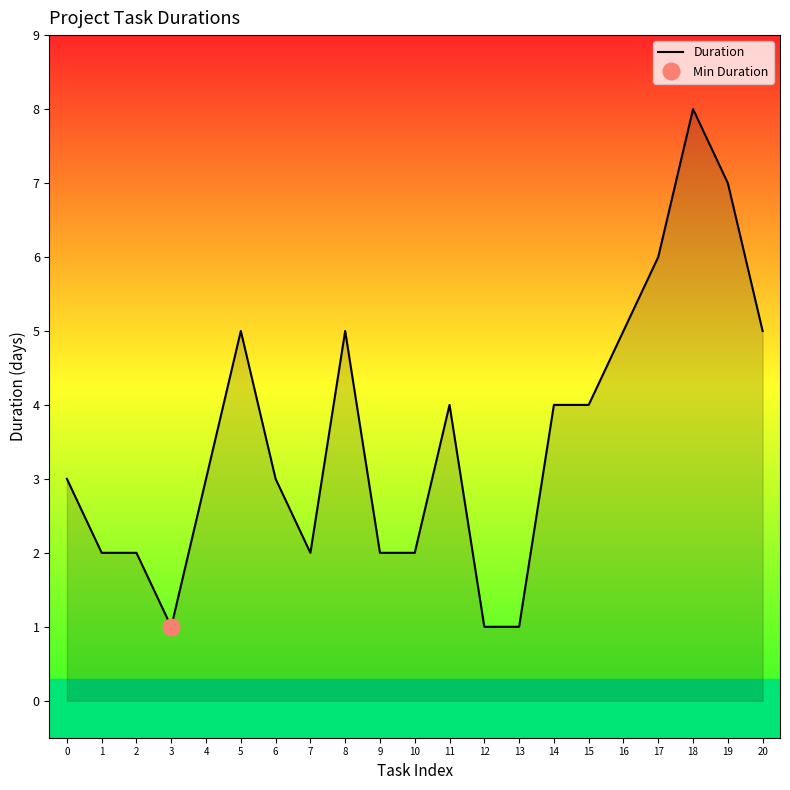

List the labels in order of value, smallest first.

3, 12, 13, 1, 2, 7, 9, 10, 0, 4, 6, 11, 14, 15, 5, 8, 16, 20, 17, 19, 18